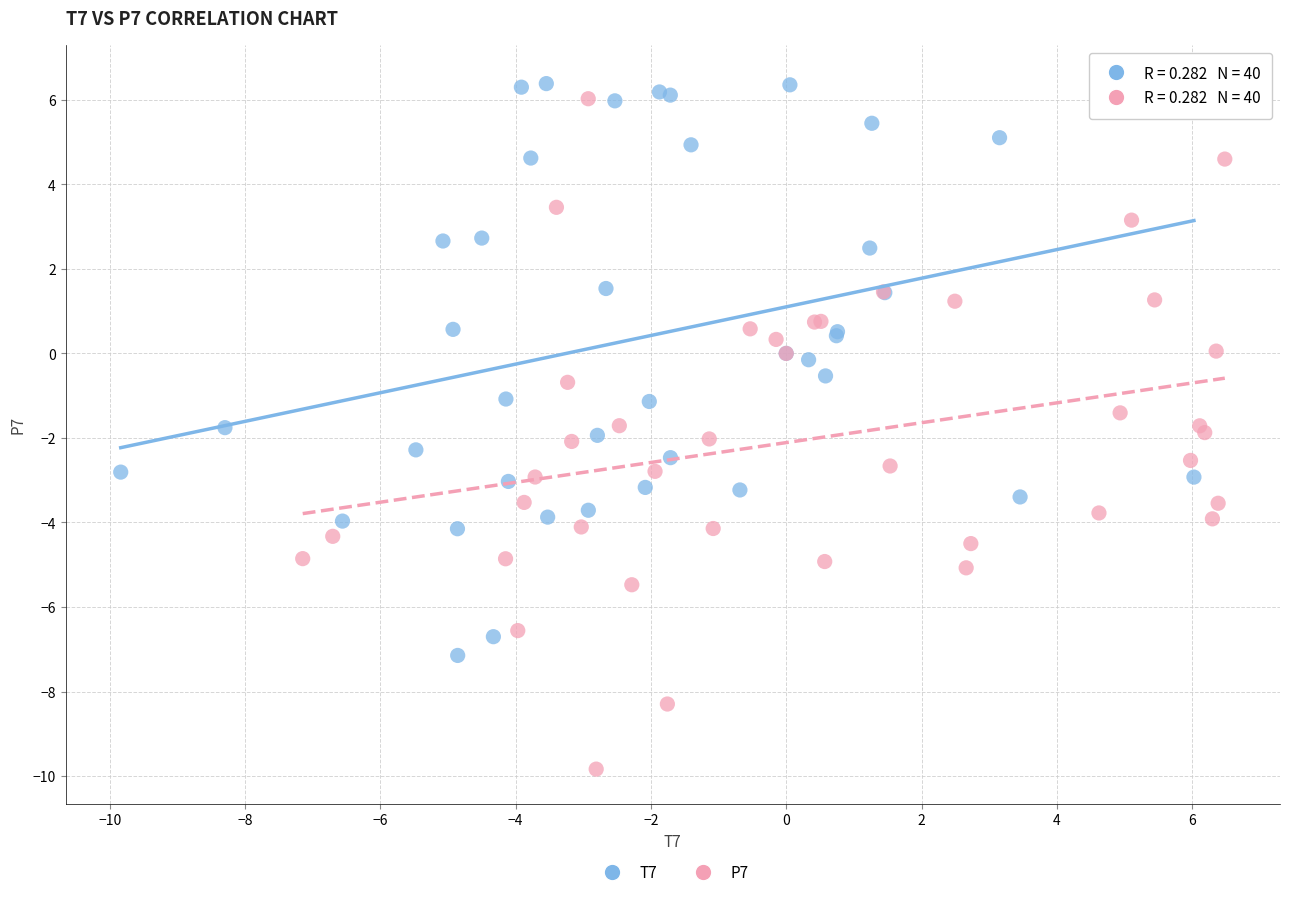

What are all the series names shown in the legend?

T7, P7